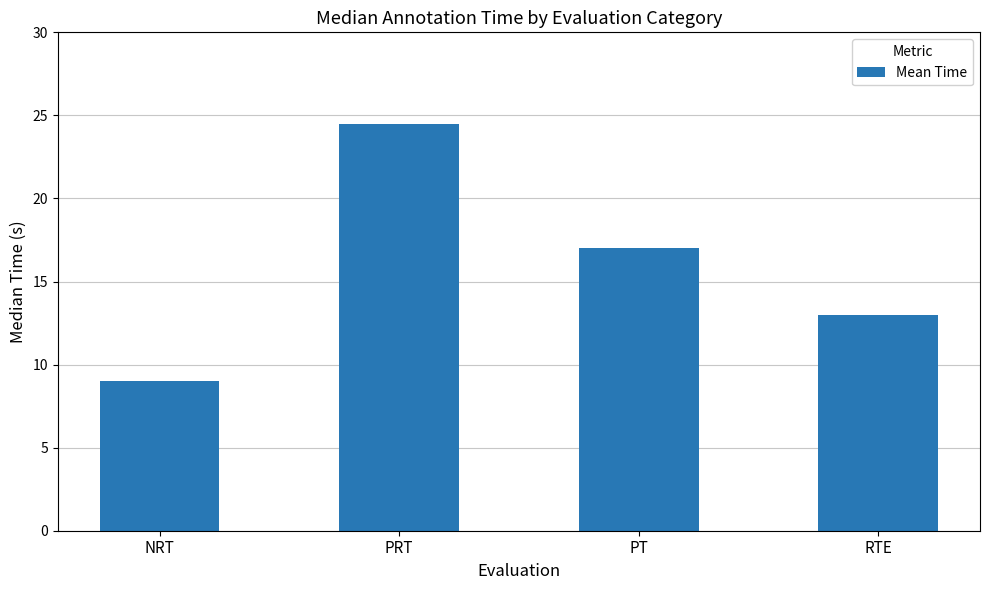

What is the minimum value shown in the chart?

9.0